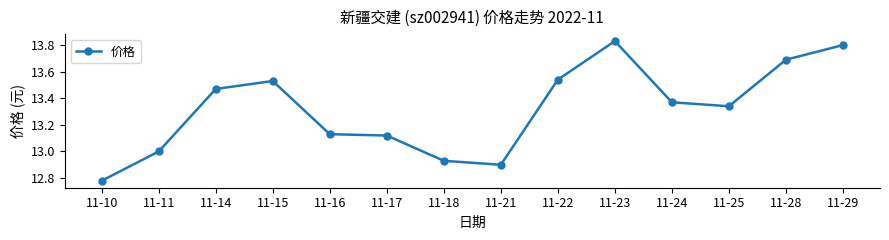

Rank the categories by value from highest to lowest.

11-23, 11-29, 11-28, 11-22, 11-15, 11-14, 11-24, 11-25, 11-16, 11-17, 11-11, 11-18, 11-21, 11-10